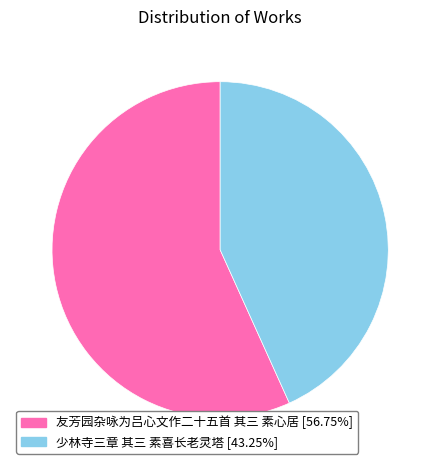

Which category has the smallest portion of the pie?

少林寺三章 其三 素喜长老灵塔